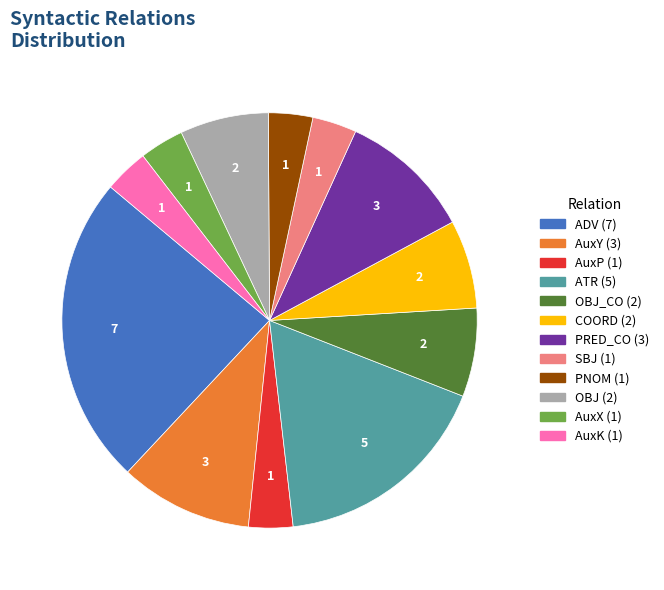

Is there any slice that represents more than half of the pie?

No